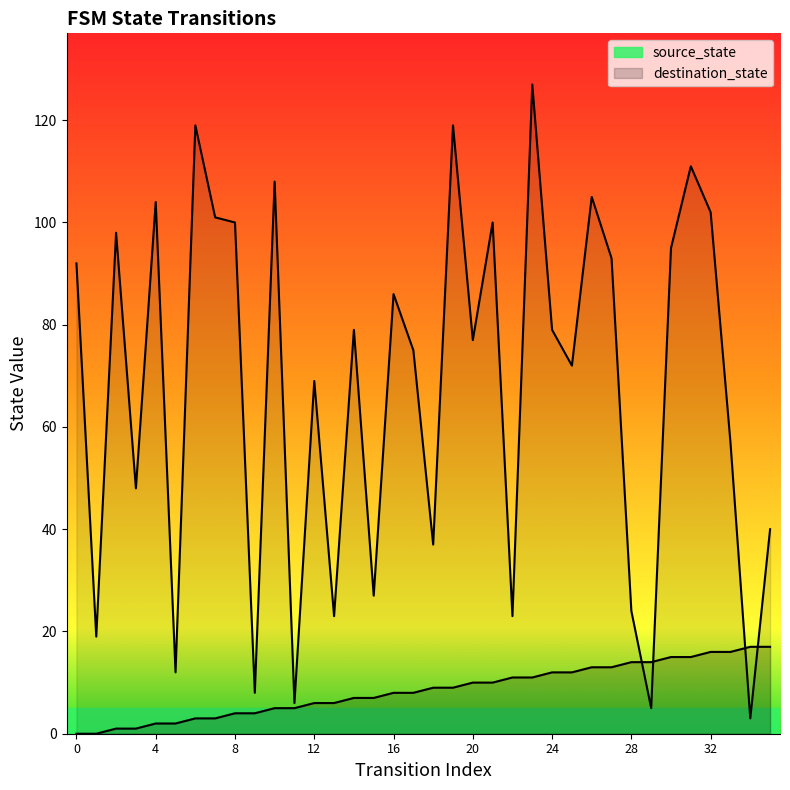

Does the chart have visible grid lines?

No